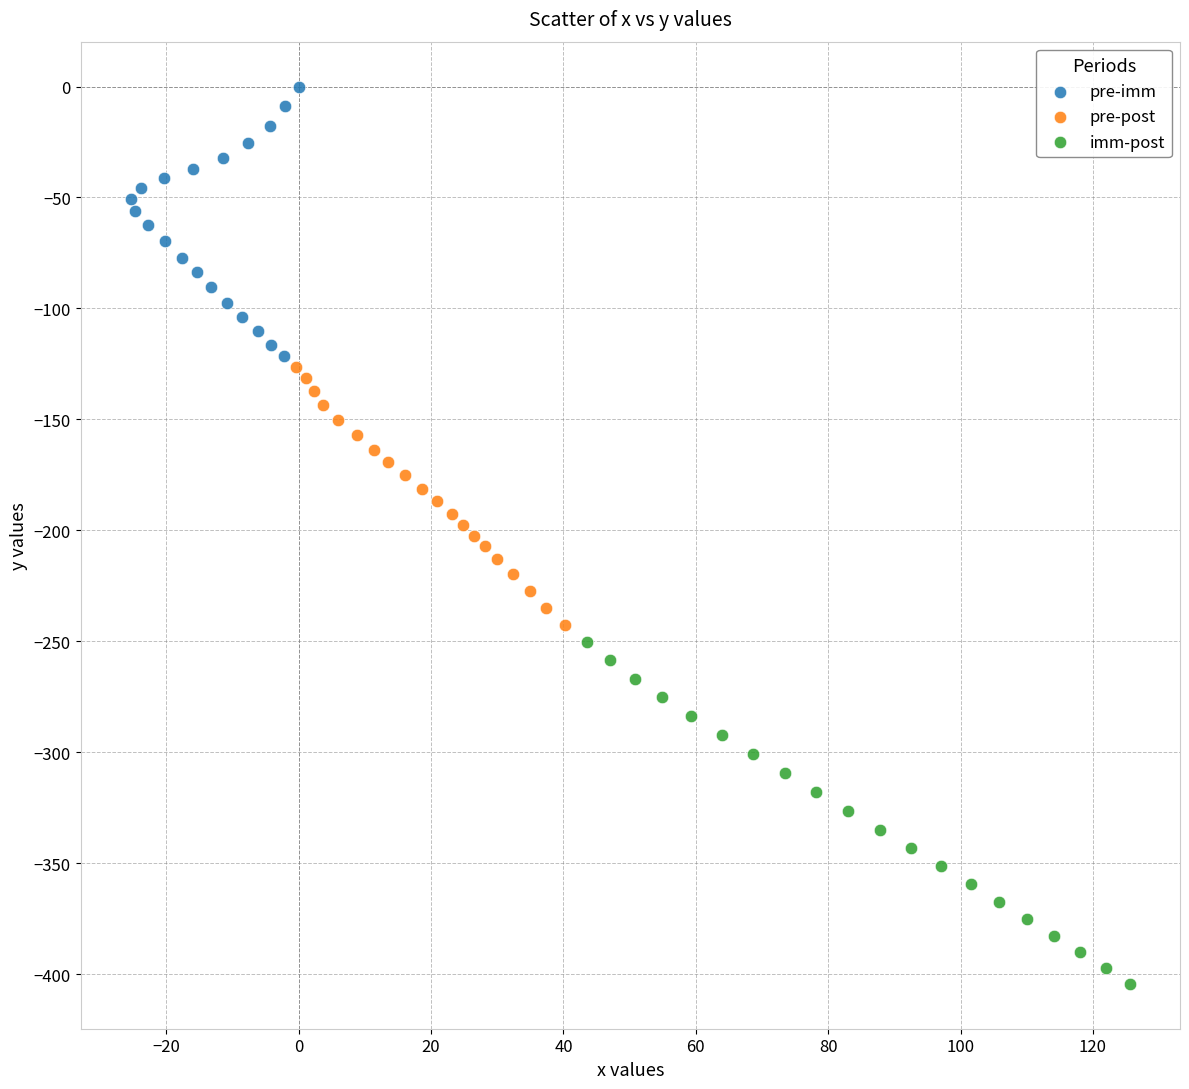

Which series contains the highest Y value?

pre-imm